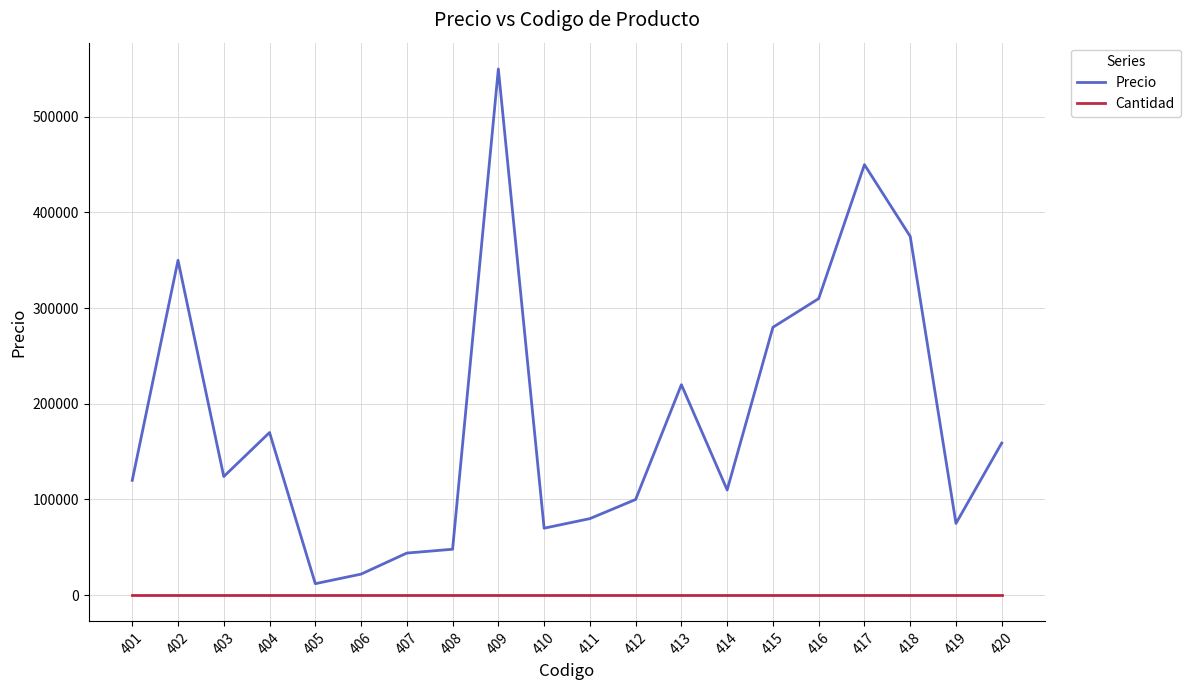

List the series in order of their peak value, highest first.

Precio, Cantidad